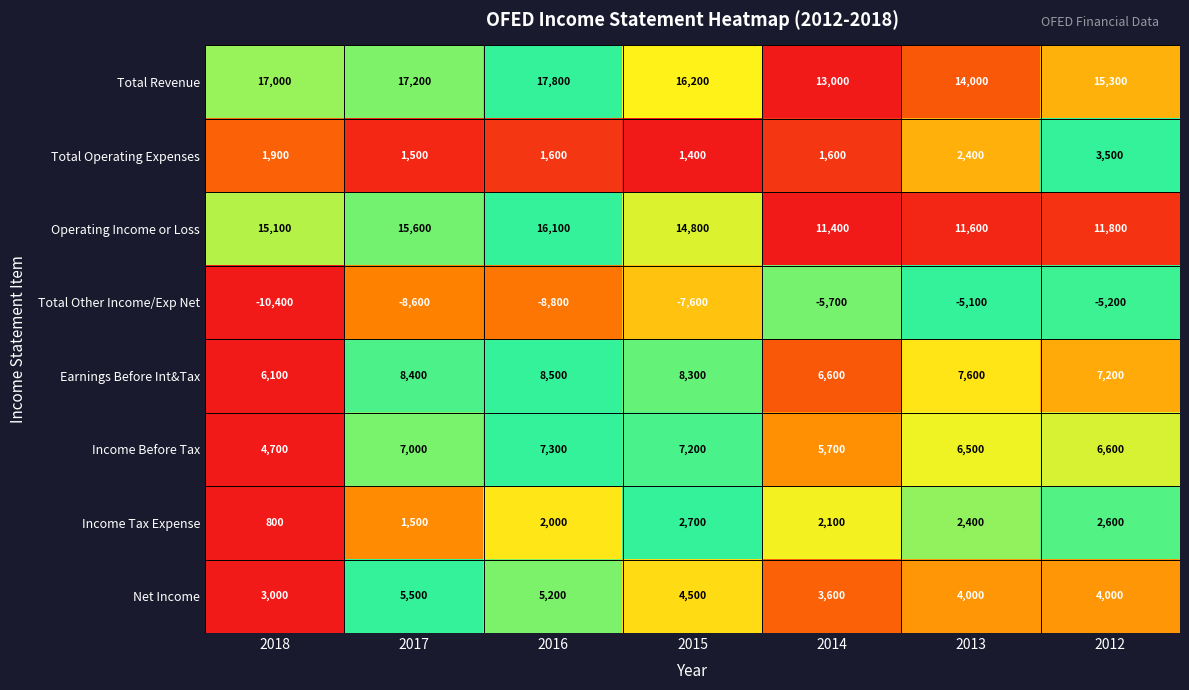

What is the difference between the Operating Income or Loss values at 2013 and 2018?

3500